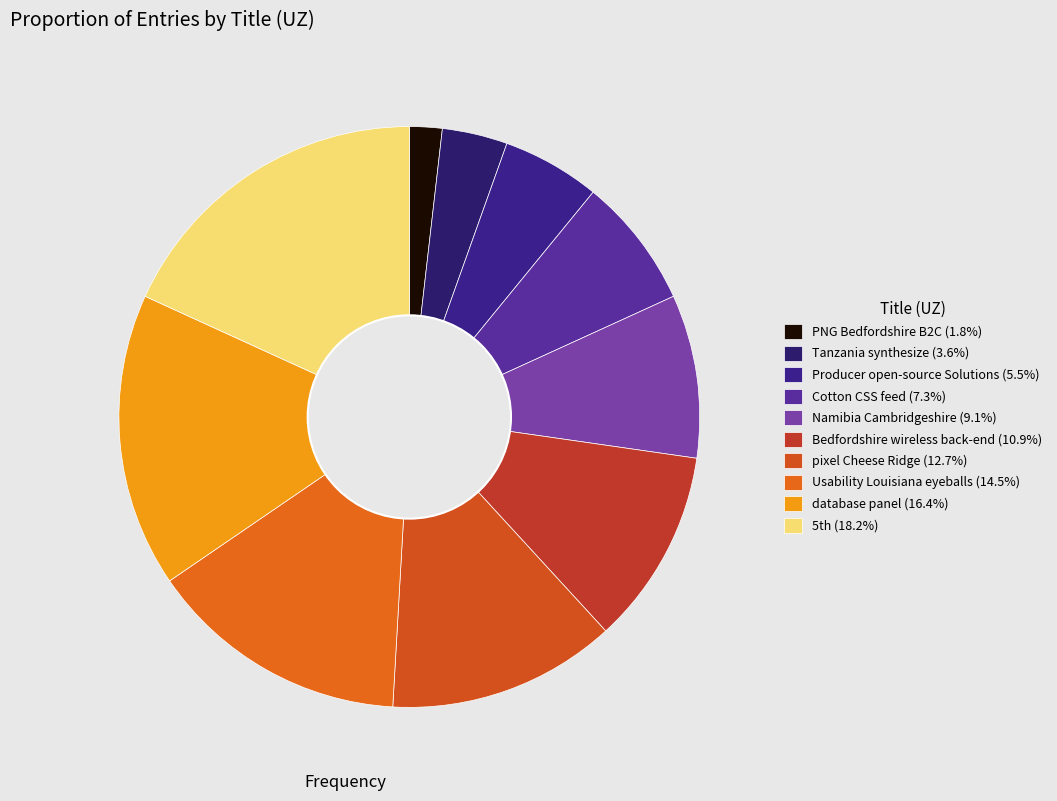

Which category has the smallest portion of the pie?

PNG Bedfordshire B2C